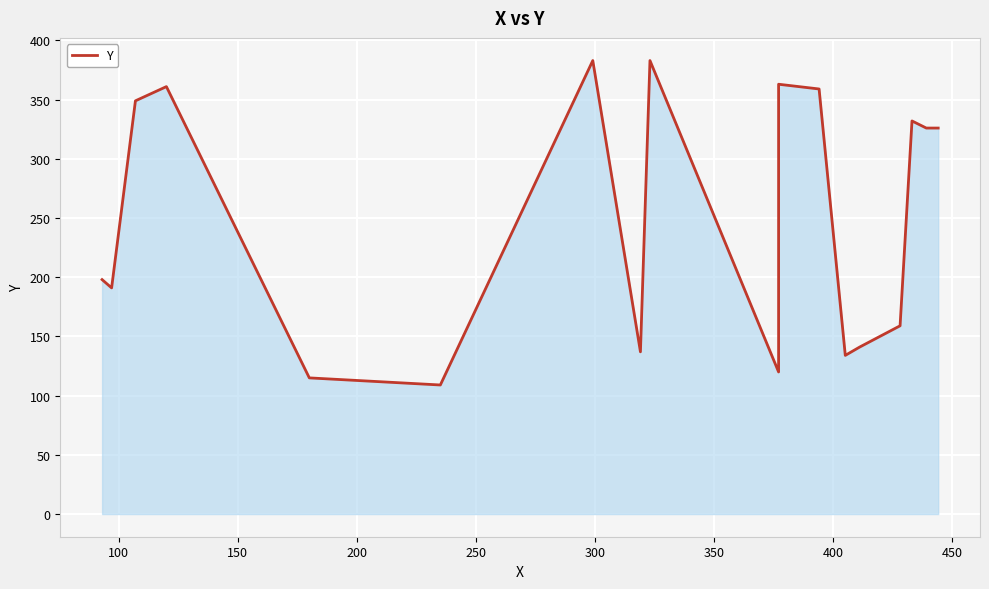

What is the sum of all values?

5139